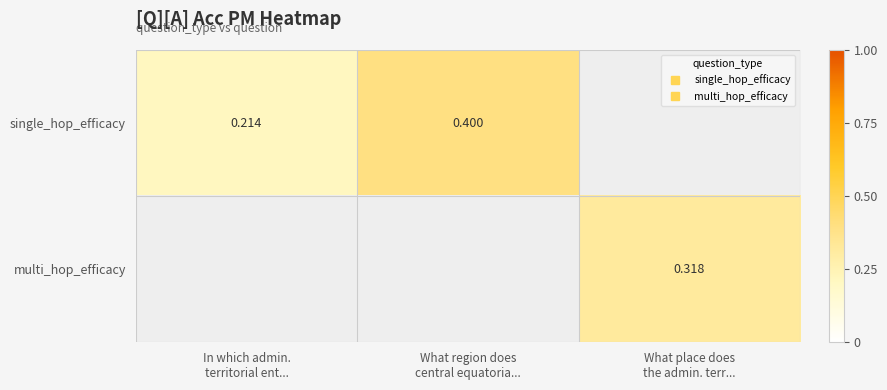

How many values in single_hop_efficacy are above zero?

2